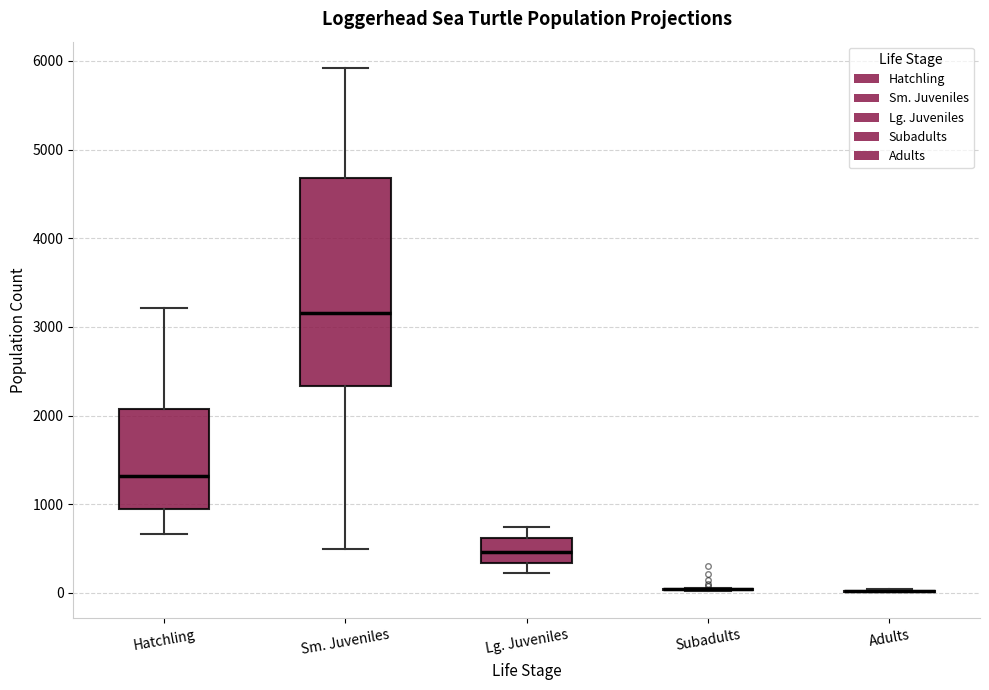

Which box is the tallest, from its lower edge to its upper edge?

Sm. Juveniles